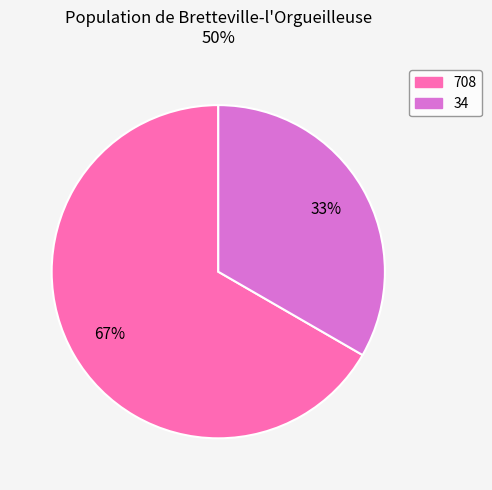

Which slice is the largest?

708